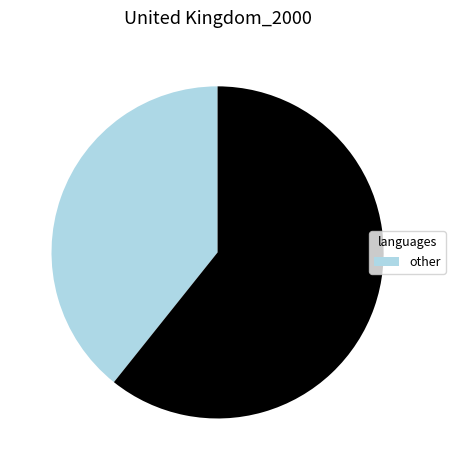

How many segments does this pie chart have?

2